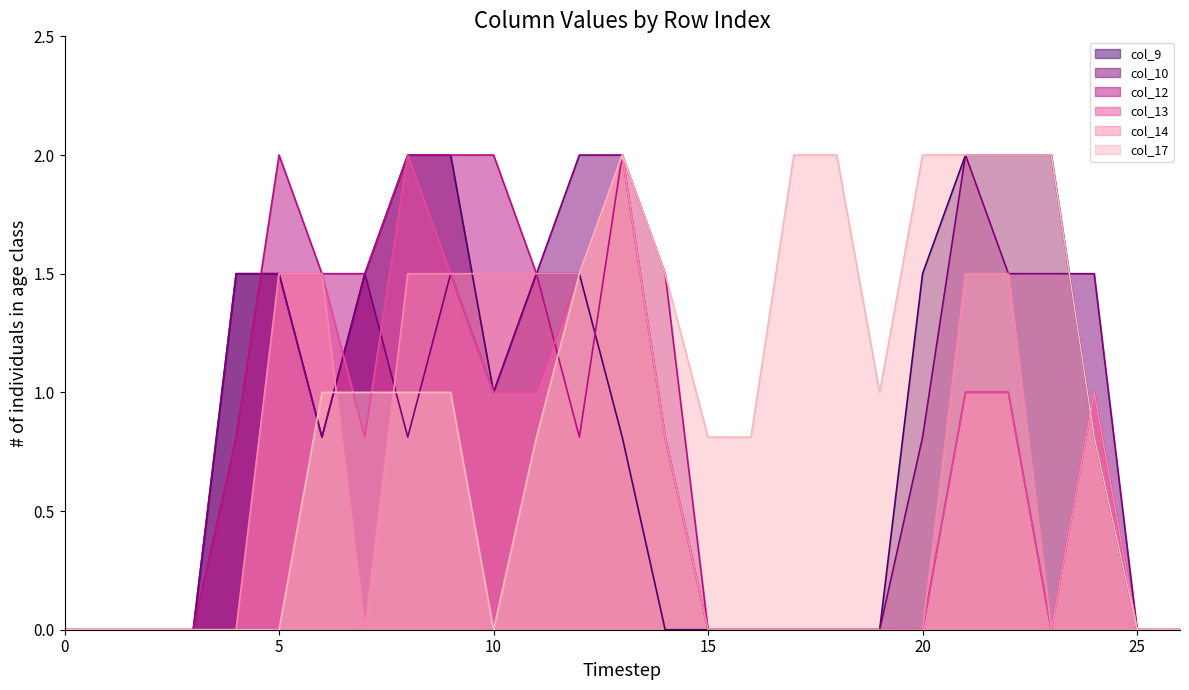

What is the value of the col_10 point at the 22nd from the left?

2.0